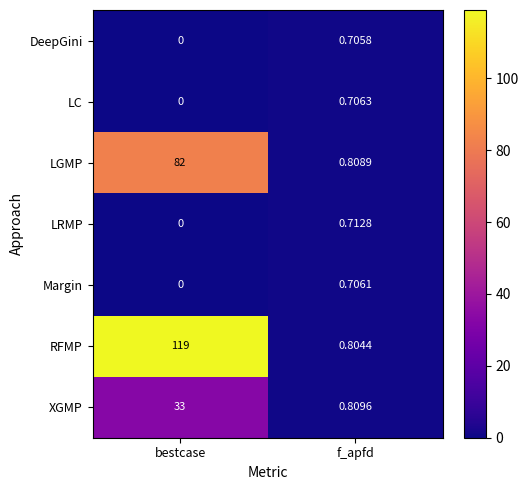

Rank the categories by XGMP value from highest to lowest.

bestcase, f_apfd